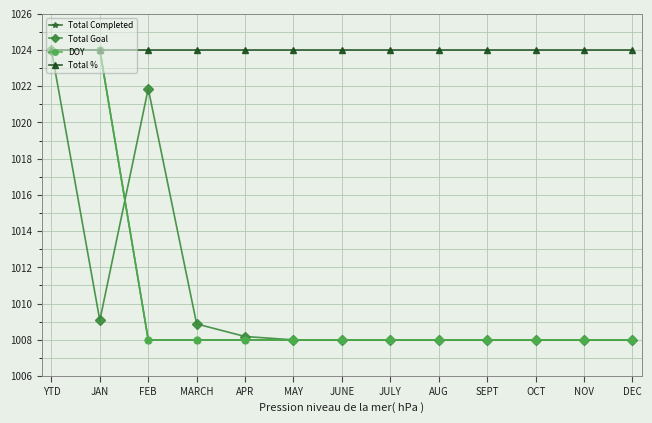

Does the chart have visible grid lines?

Yes